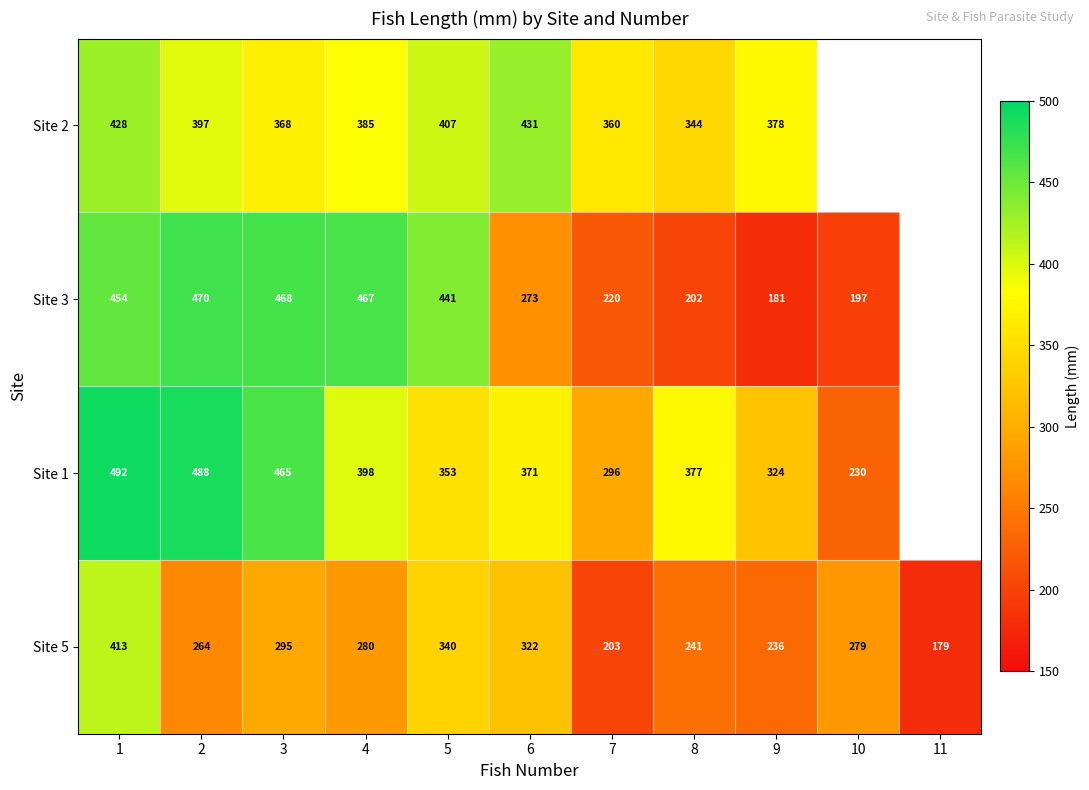

Rank the series at 8 from lowest to highest value.

Site 3, Site 5, Site 2, Site 1